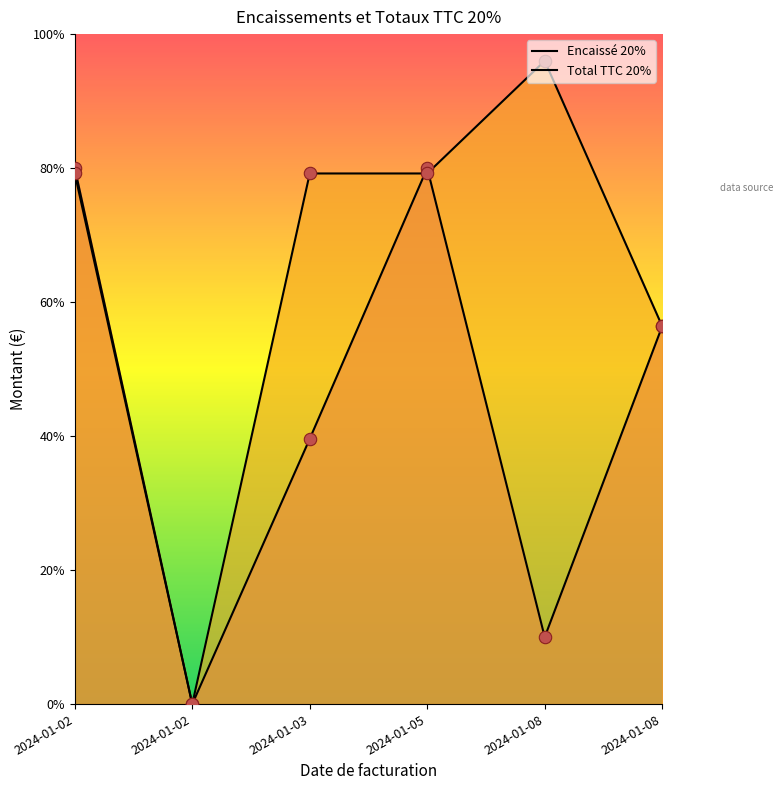

Which series has the widest spread of Y values?

Total TTC 20%